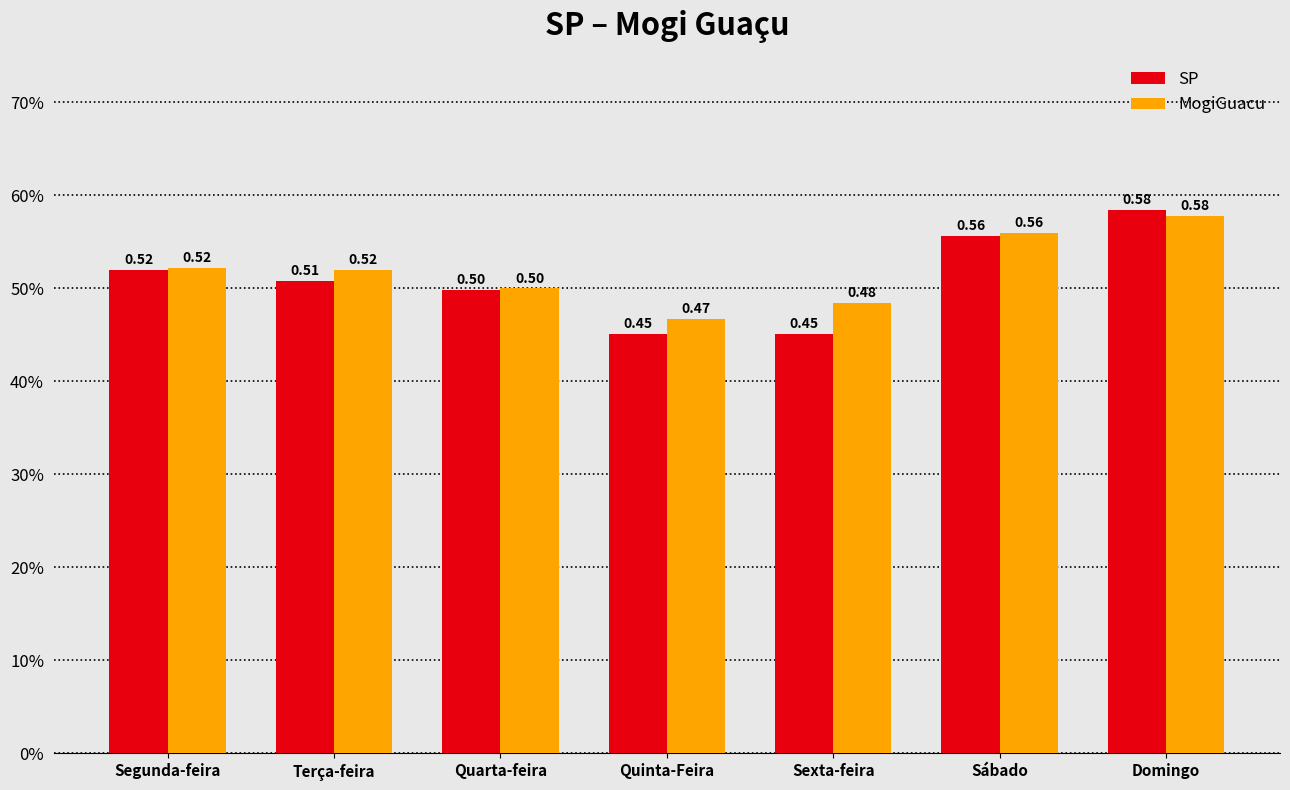

Does the chart contain stacked bars?

No